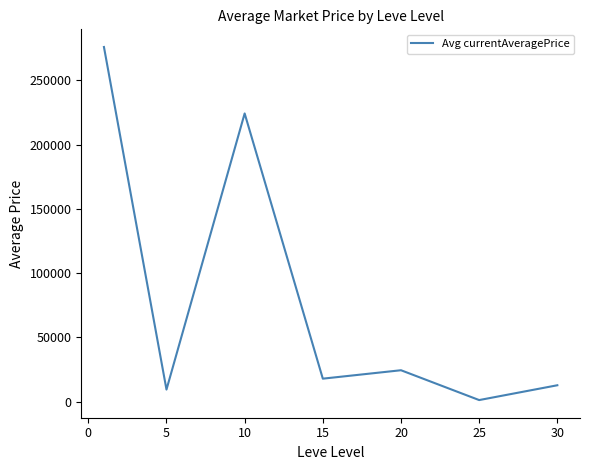

What is the difference between the second highest and second lowest values?

214688.9